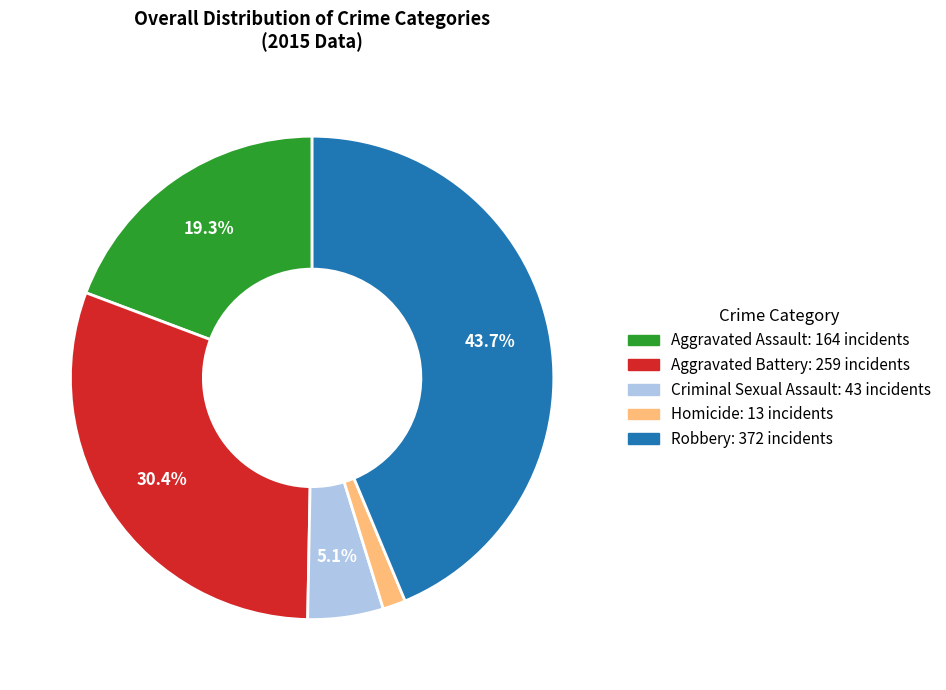

What is the smallest slice in the pie chart?

Homicide